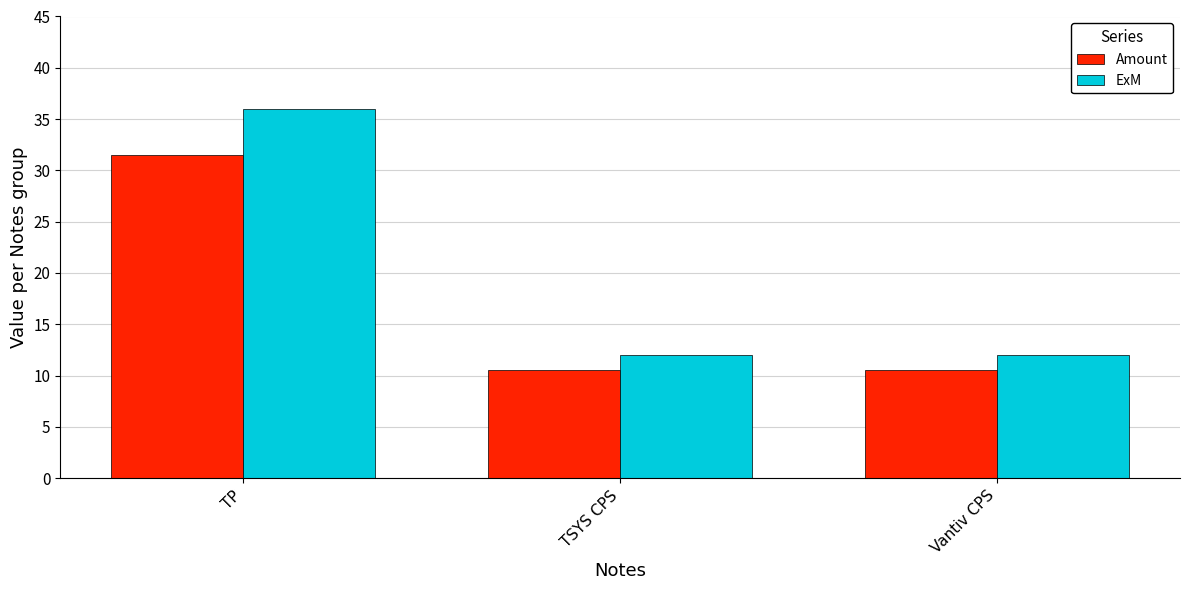

The value of ExM at TSYS CPS is 19.5. True or false?

False